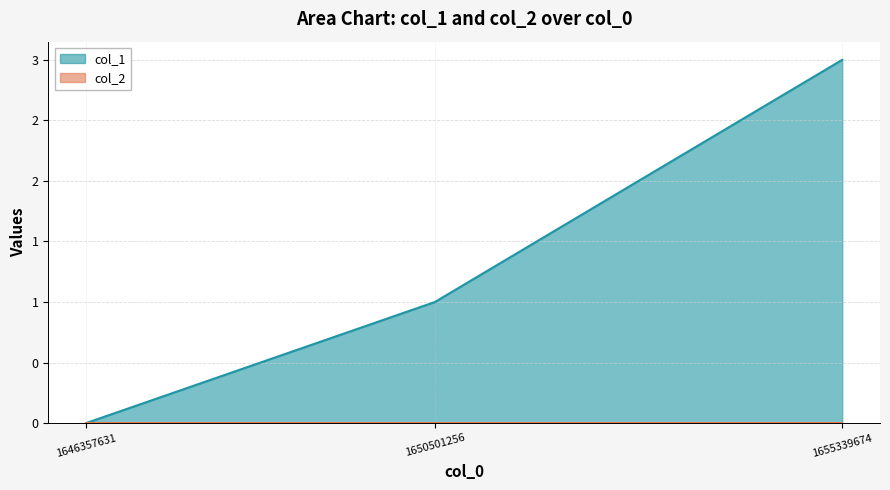

The chart shows a value of 1 at 1650501256. True or false?

True